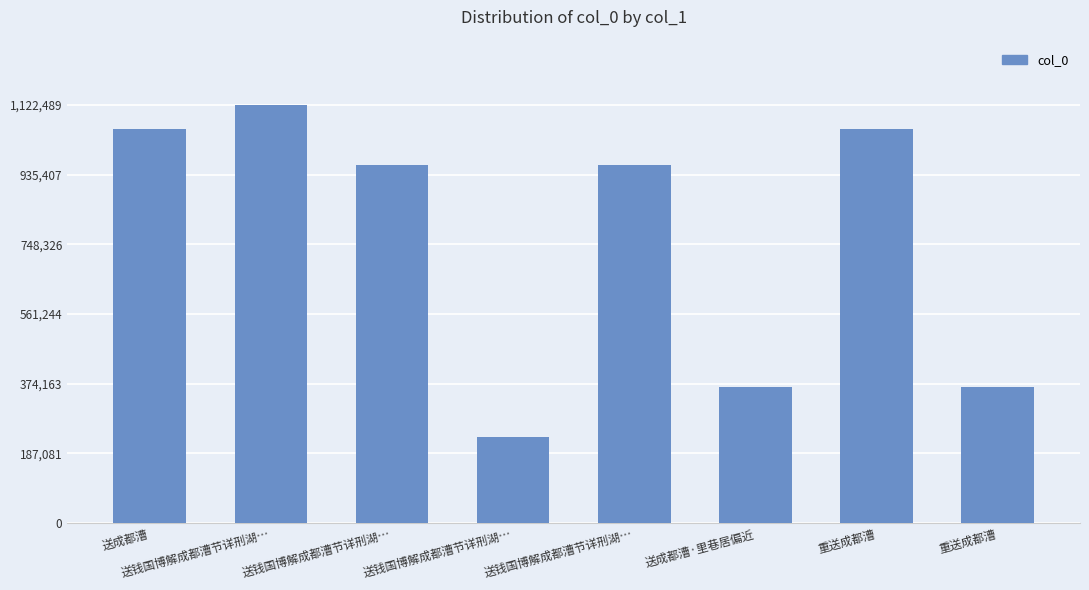

What is the average value?

765504